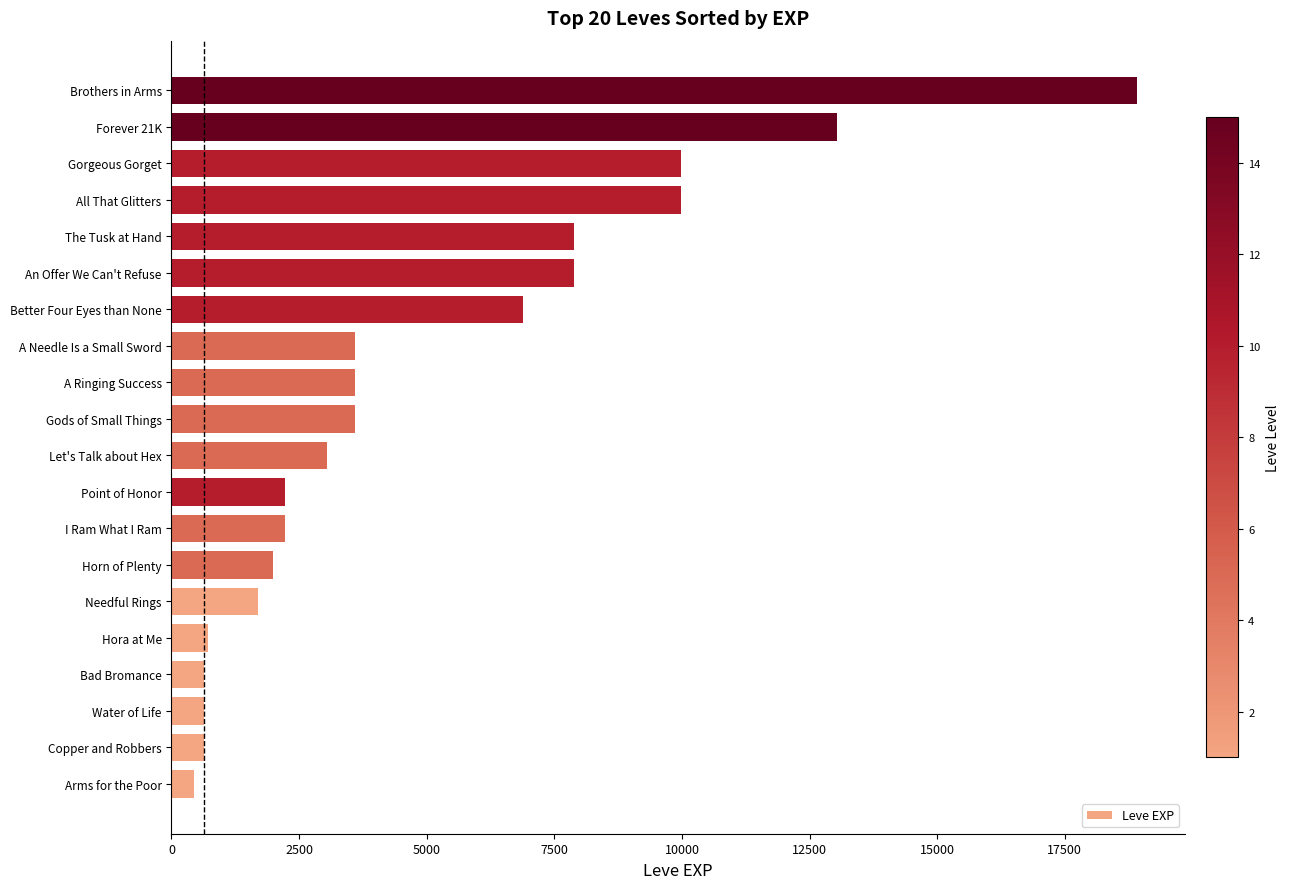

At which category does the chart reach its peak across all series?

Brothers in Arms